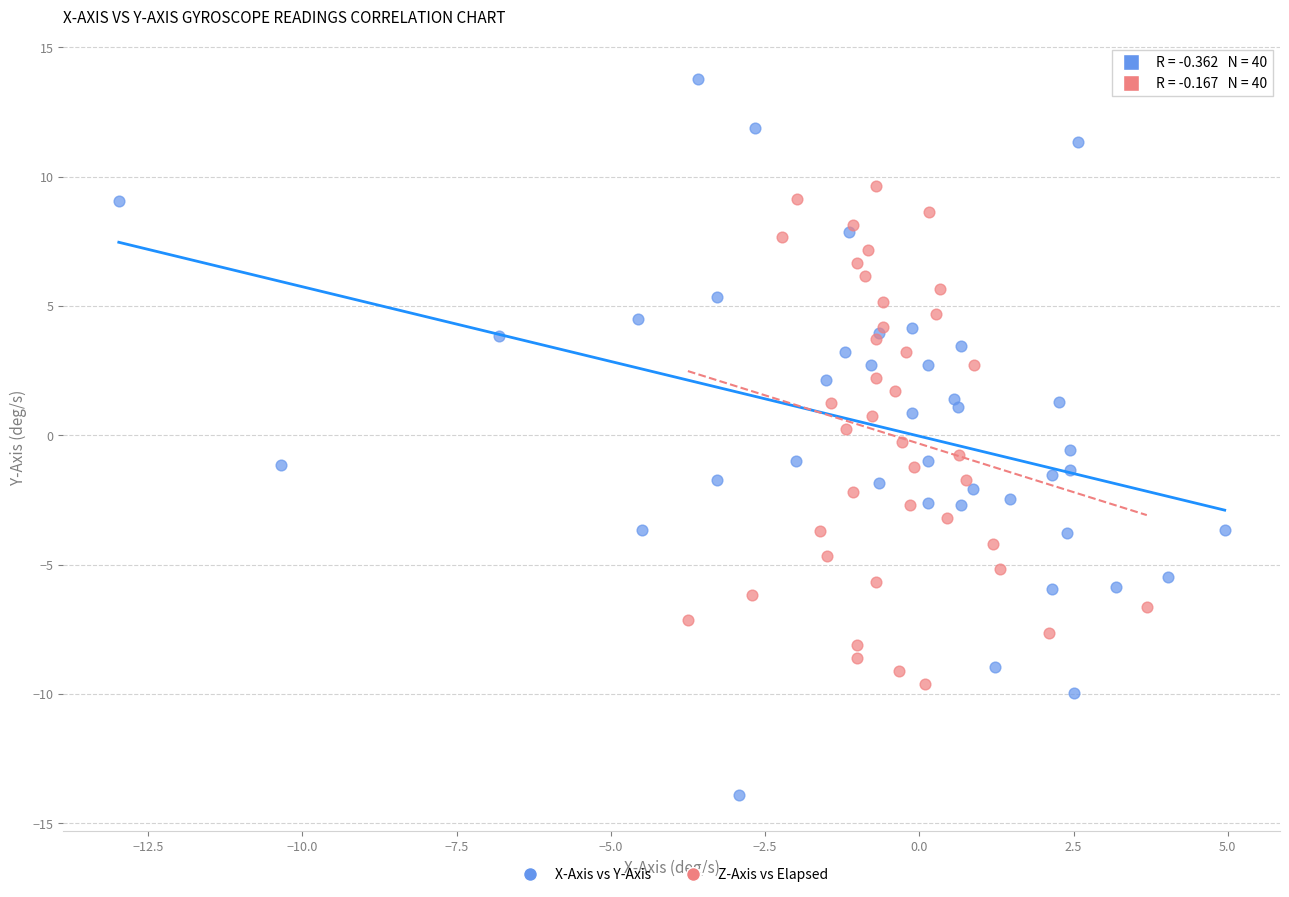

Which series contains the lowest Y value?

X-Axis vs Y-Axis